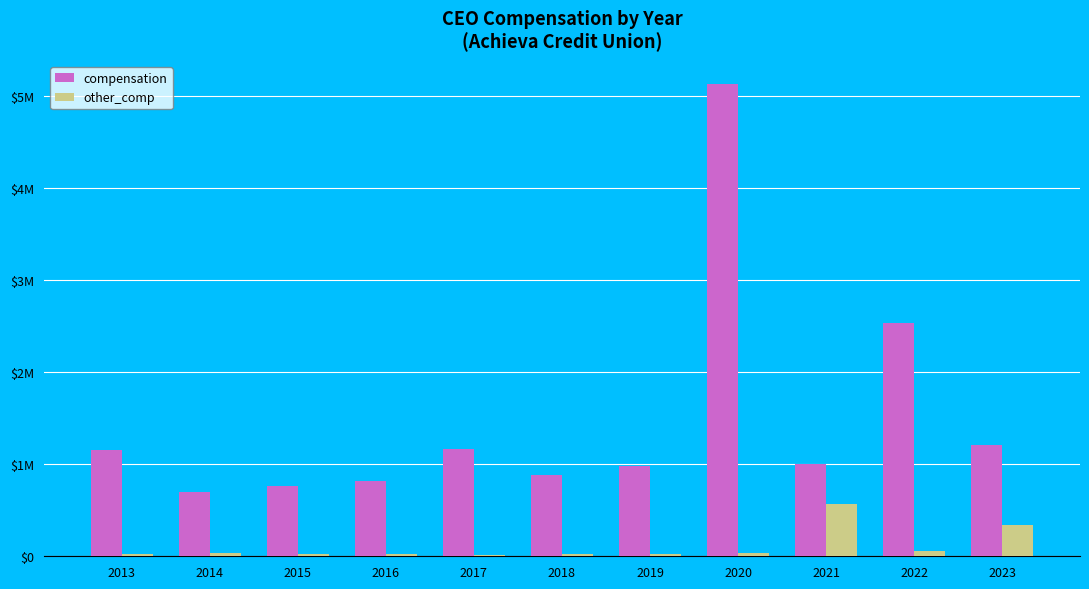

List the labels in order of other_comp value, largest first.

2021, 2023, 2022, 2014, 2020, 2019, 2018, 2013, 2015, 2016, 2017